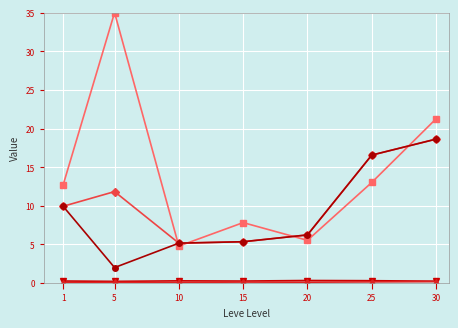

At which category is the sum across all series the highest?

30